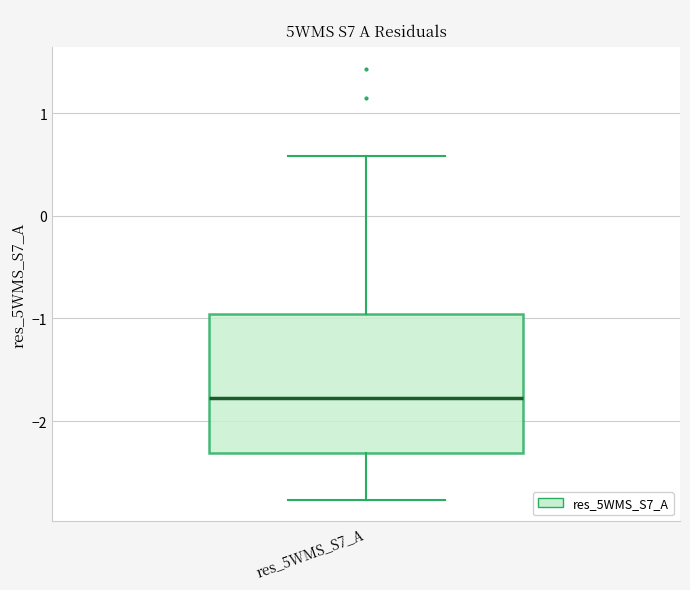

Where does the median line of the box for res_5WMS_S7_A sit on the y-axis? The values are not printed on the chart, so give them approximately, as read against the axis.

-1.8